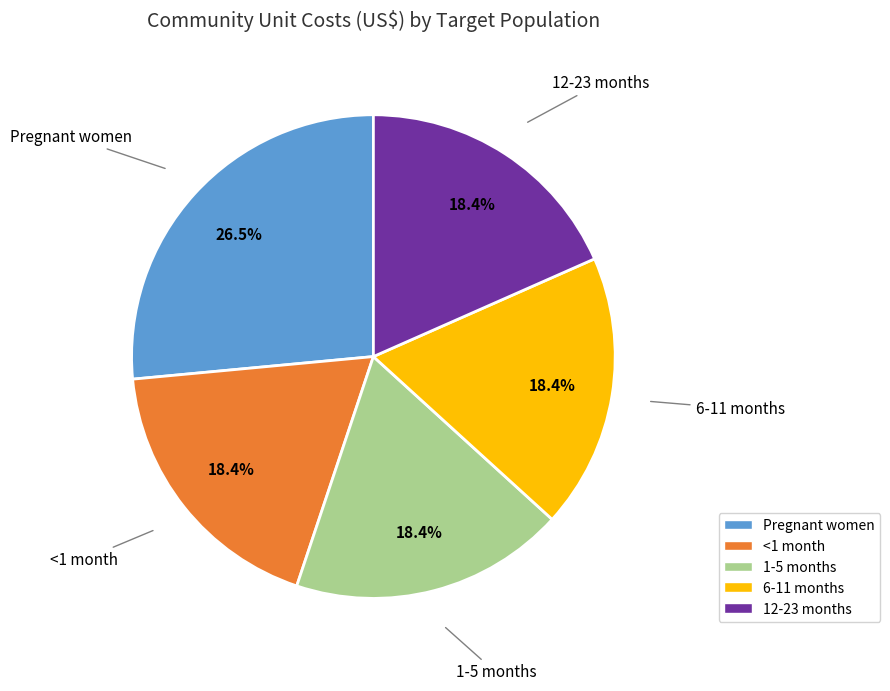

To the nearest percent, what percentage of the pie is 1-5 months?

18%